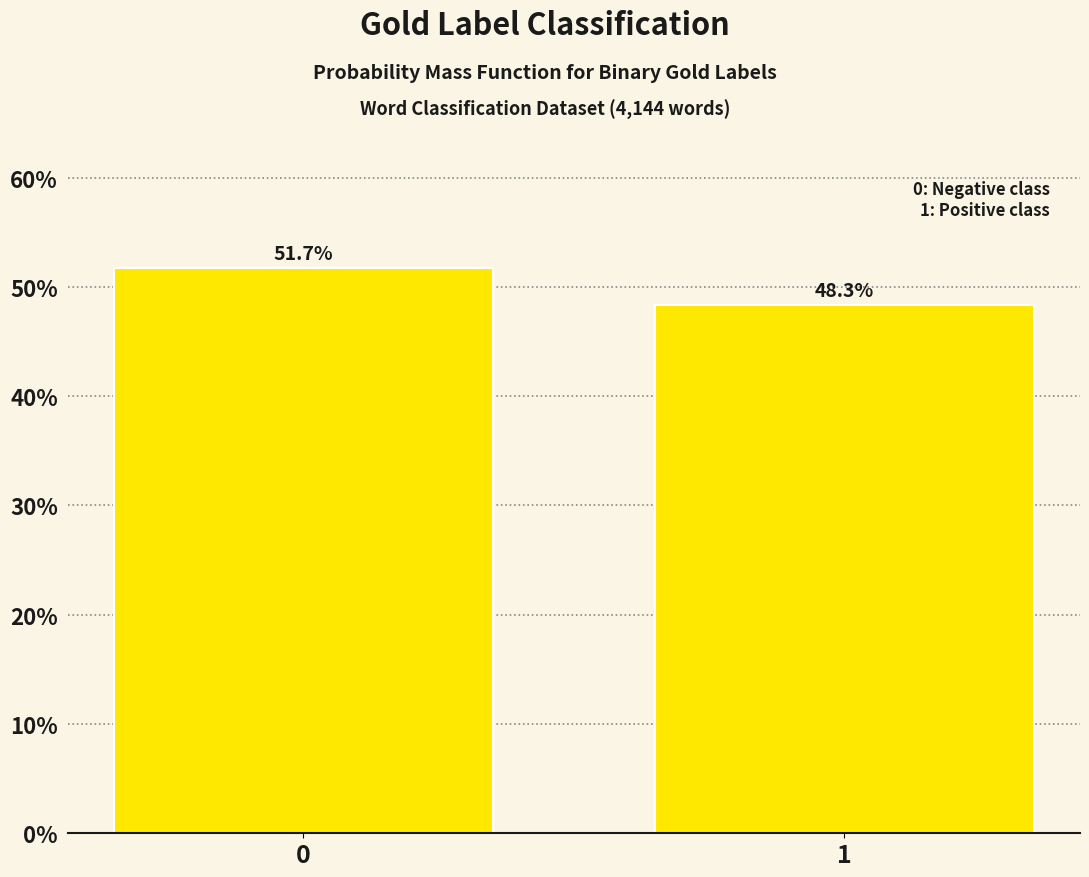

Reading left to right, what are all the values shown in this chart?

0=51.7	1=48.3